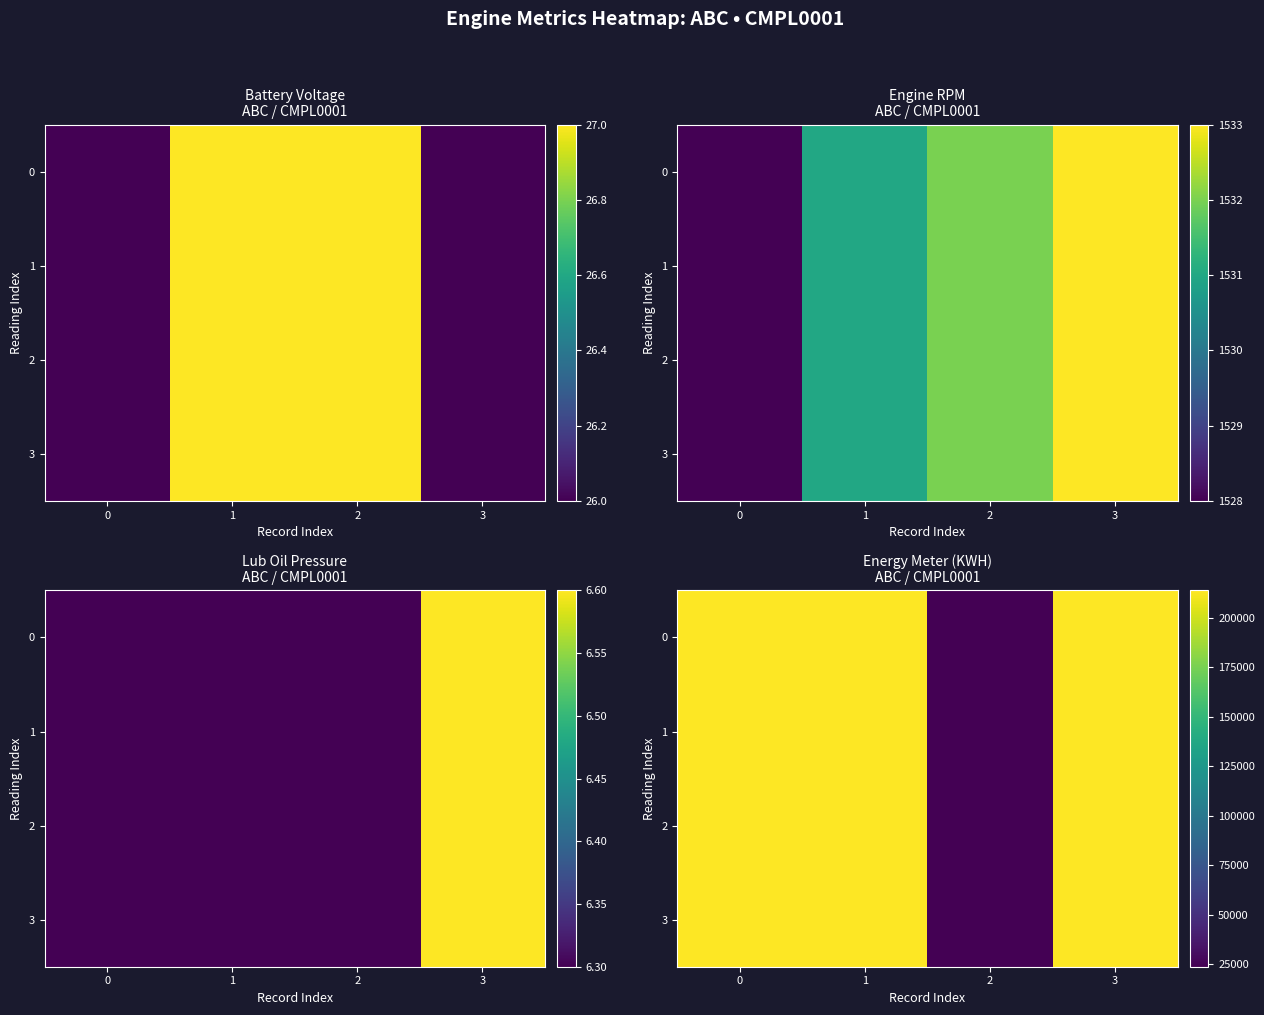

What is the minimum value shown in the chart?

23714